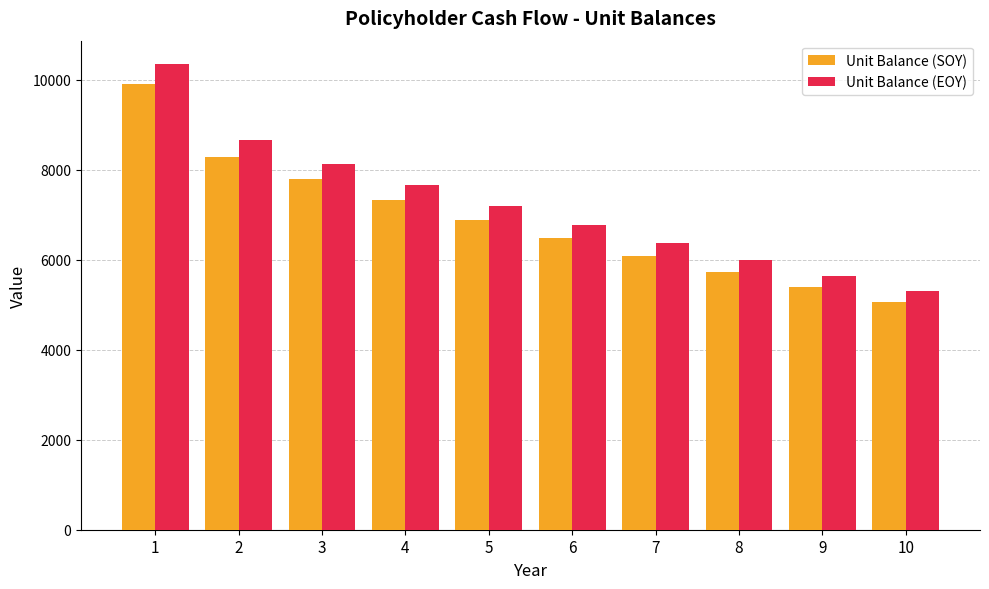

The value of Unit Balance (SOY) at 2 is 3049.2. True or false?

False